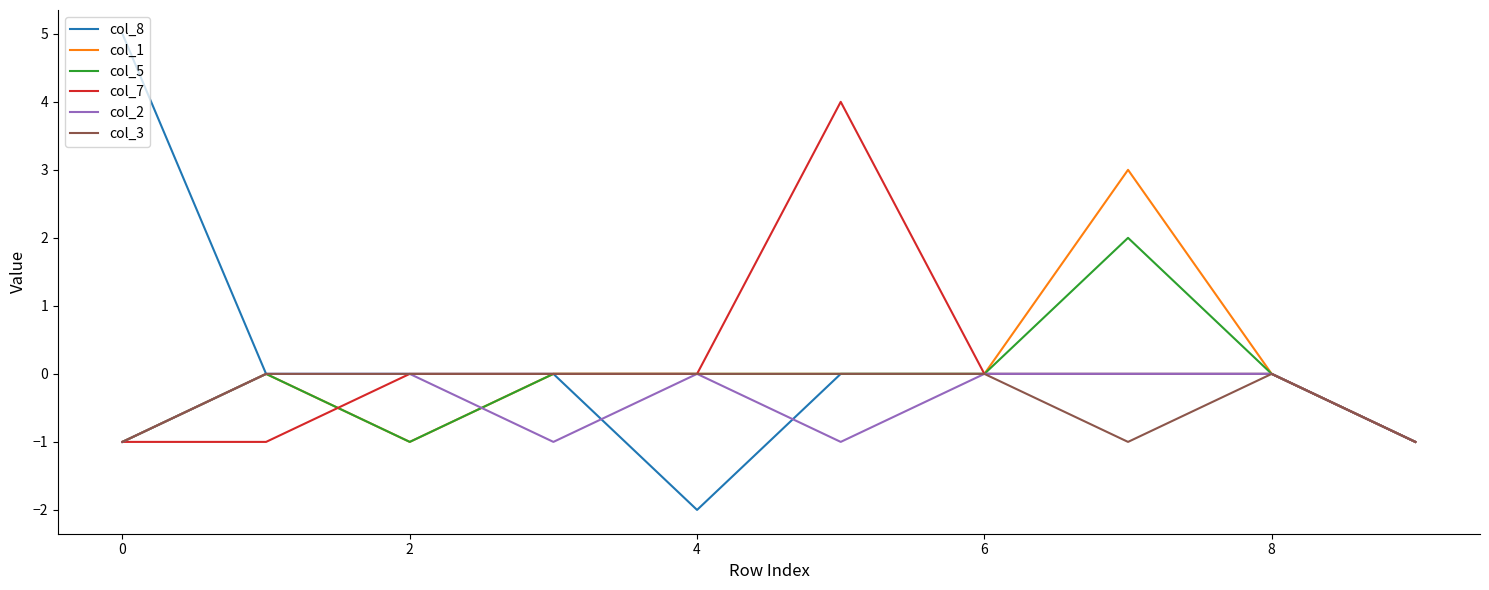

What is the smallest value displayed?

-2